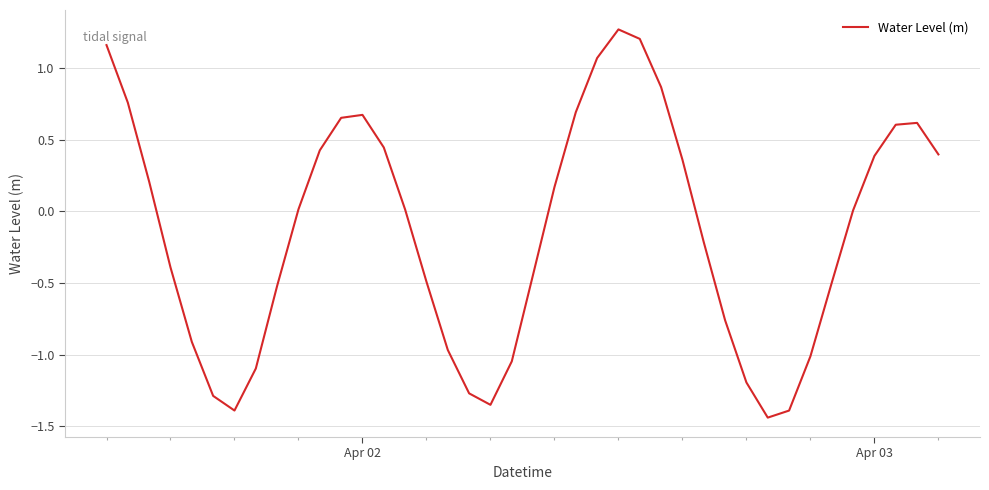

What is the difference between the maximum and minimum values?

2.7